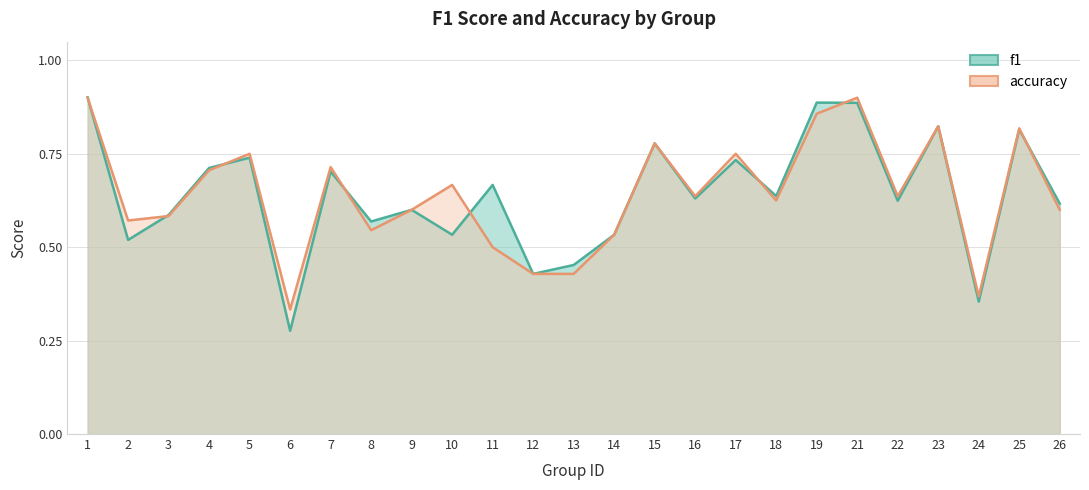

What is the difference between the maximum and minimum values in the accuracy series?

0.6